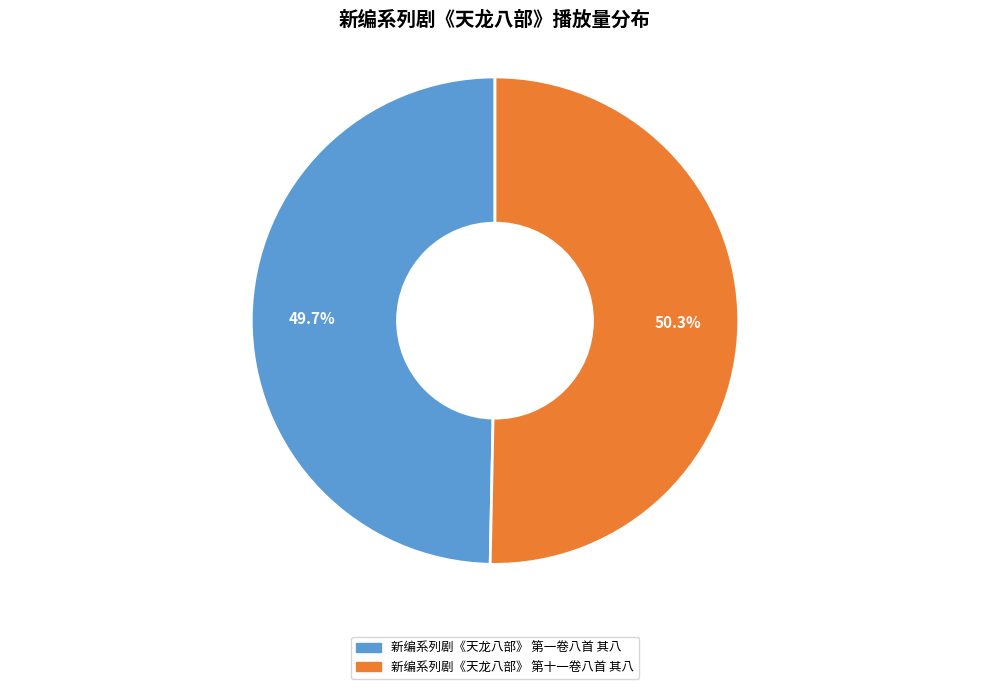

How many segments does this pie chart have?

2